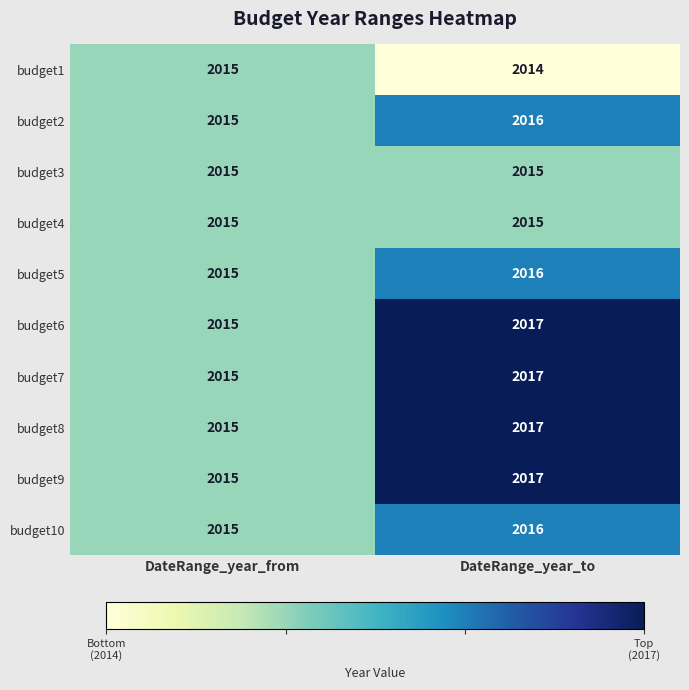

What is the total value across all series at DateRange_year_from?

20150